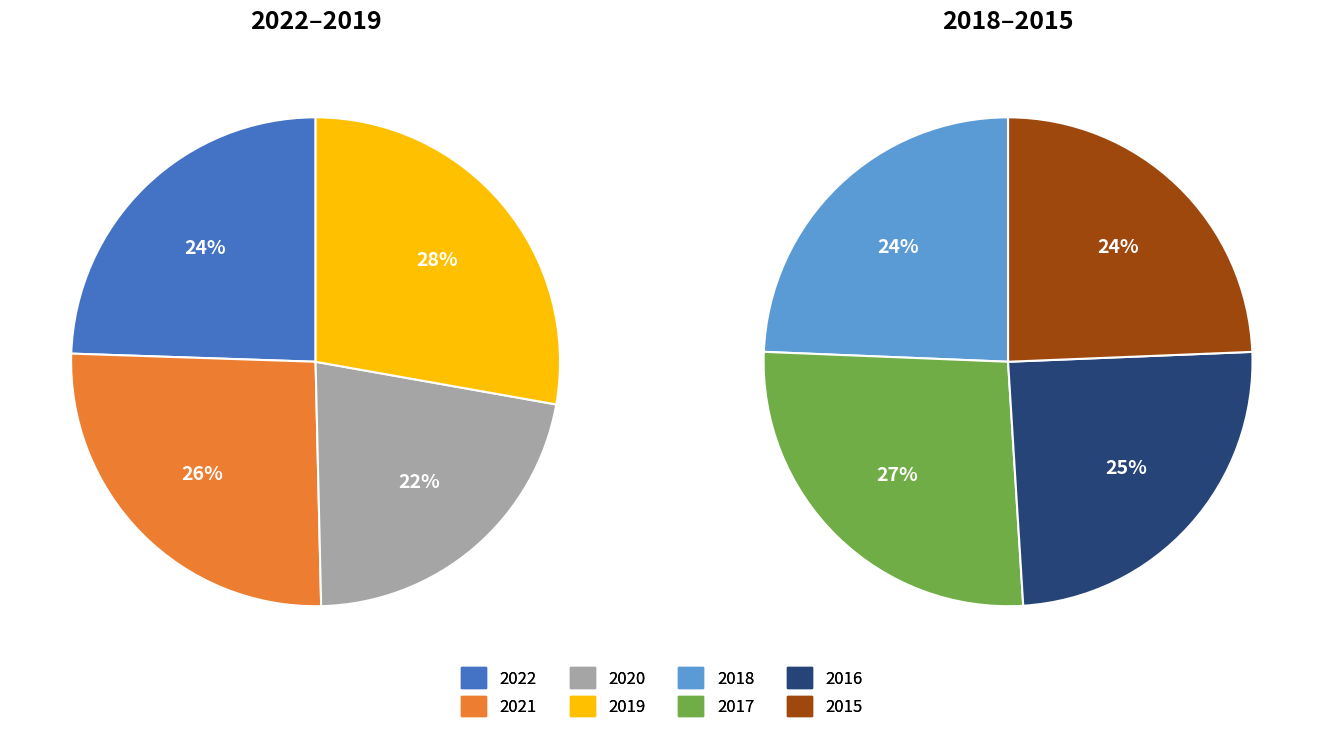

What is the smallest slice in the pie chart?

2020